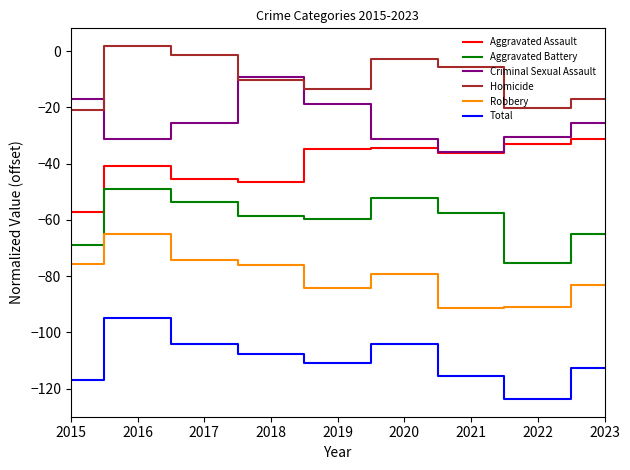

List the series in order of their peak value, lowest first.

Total, Robbery, Aggravated Battery, Aggravated Assault, Criminal Sexual Assault, Homicide